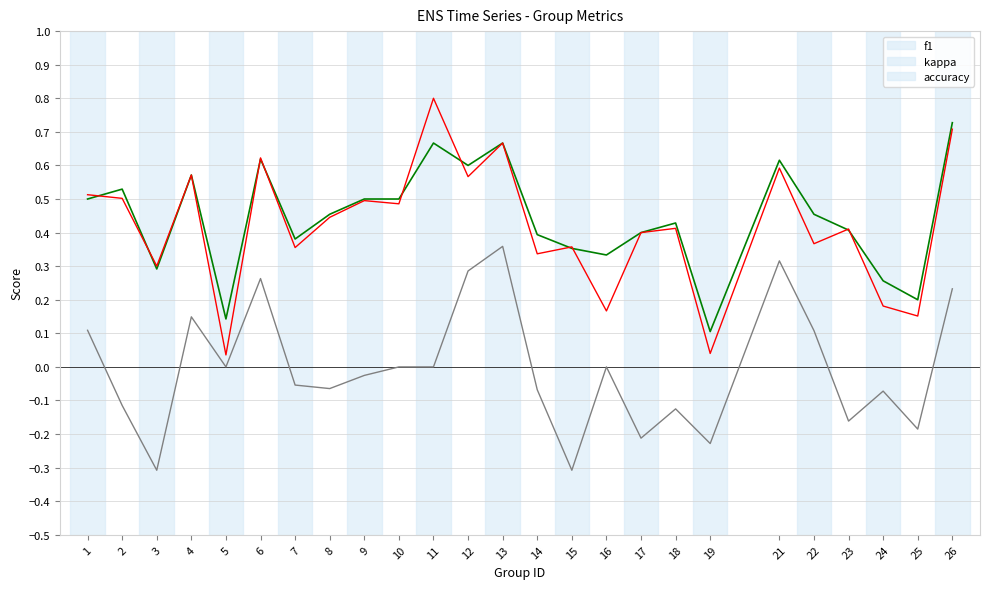

What is the difference between the maximum and minimum values in the f1 series?

0.8